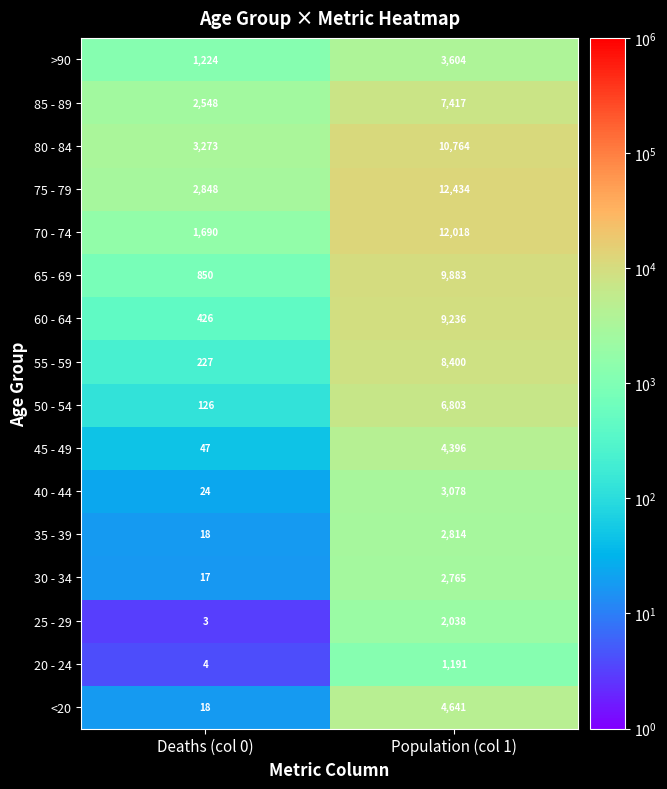

How many series are shown in this chart?

16